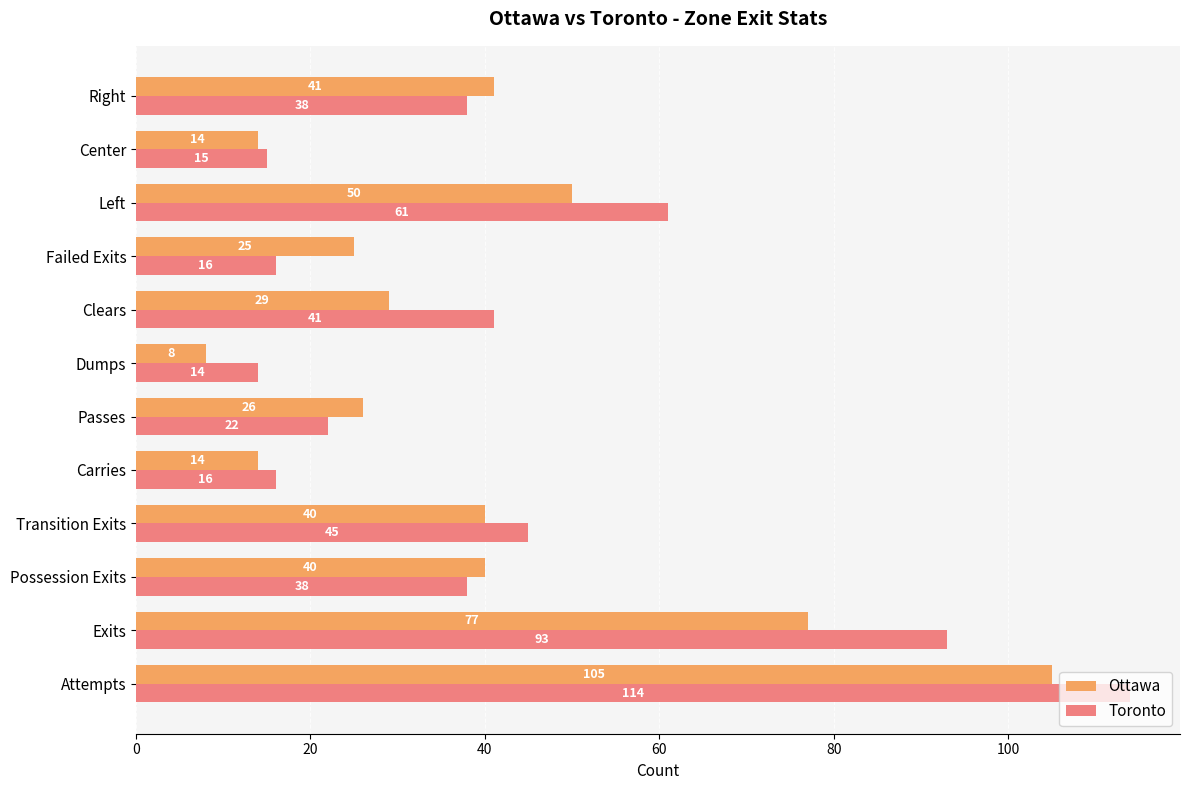

Count the number of data series in this chart.

2